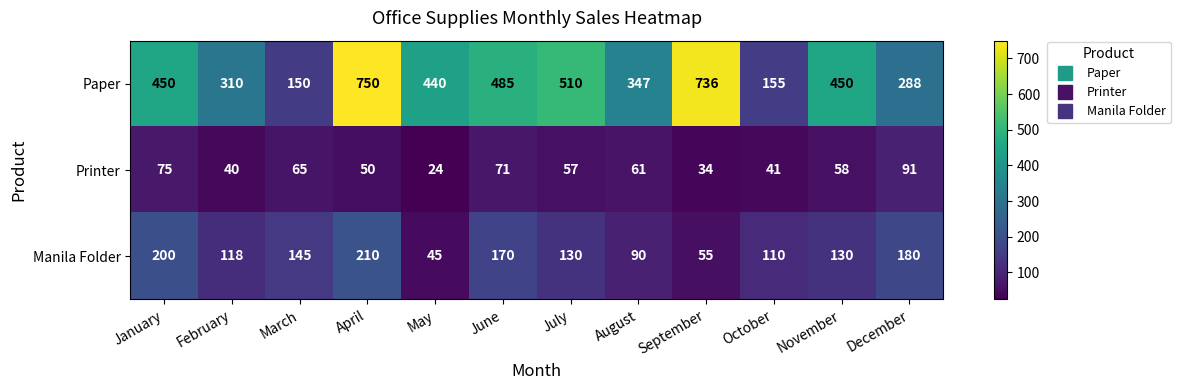

What is the difference between the Manila Folder values at March and July?

15